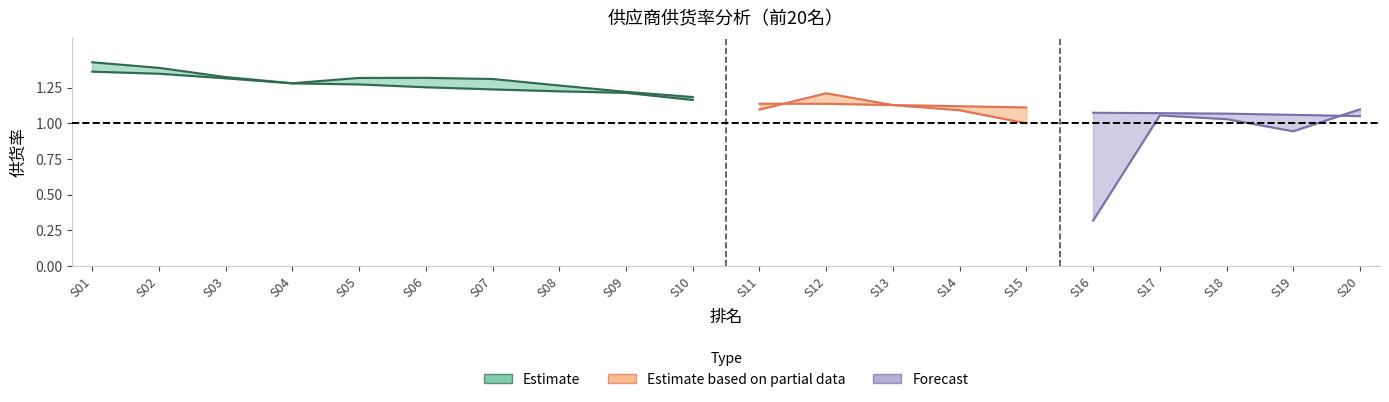

Is the value of 平均供货率 at 15 greater than the value of 总供货率 at 18?

No